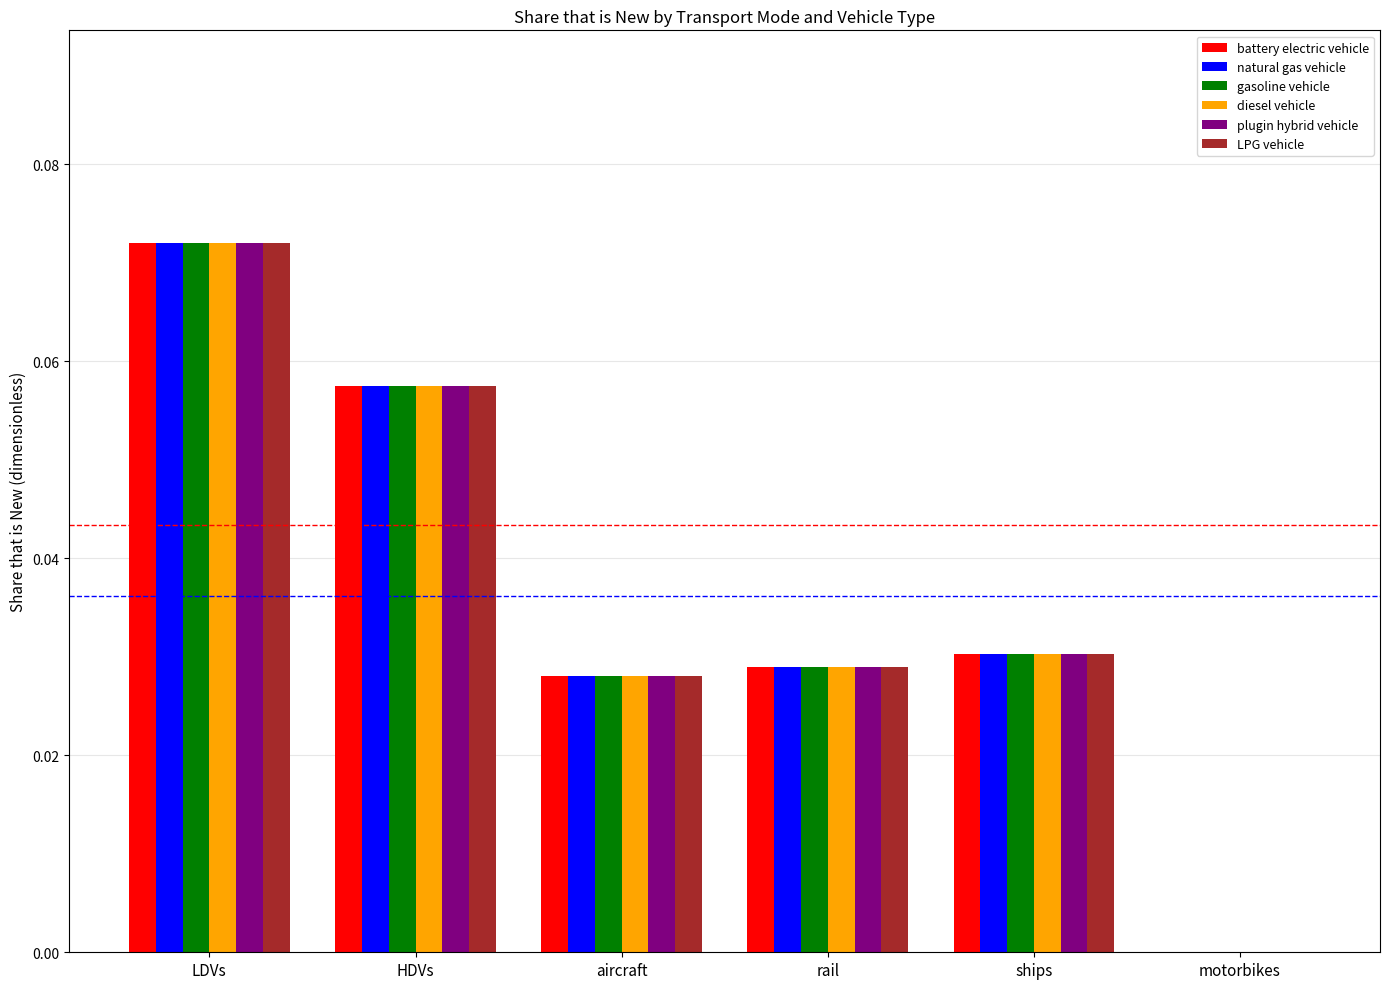

At which category is the sum across all series the highest?

LDVs